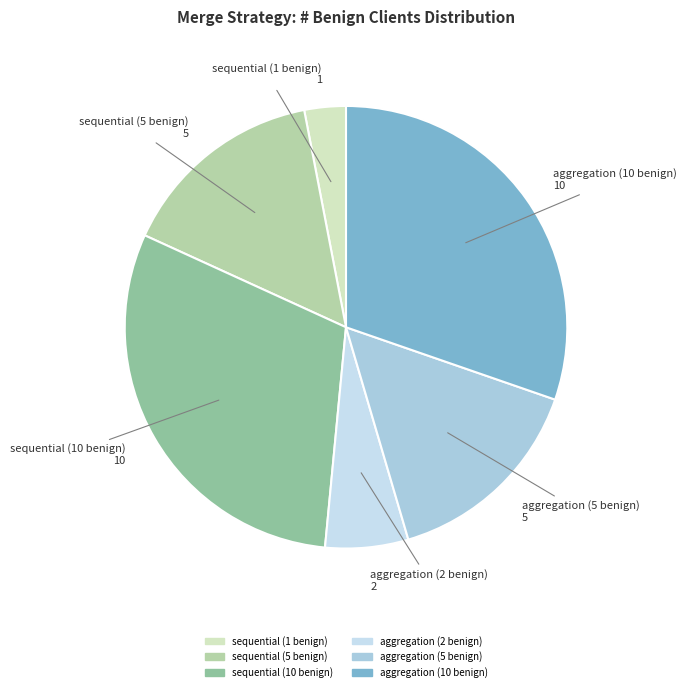

Count the number of slices in the pie.

6